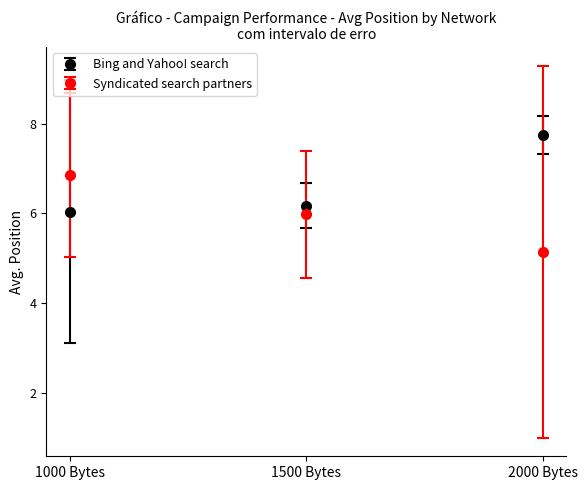

What is the difference between the highest and lowest values at 2000 Bytes?

2.6